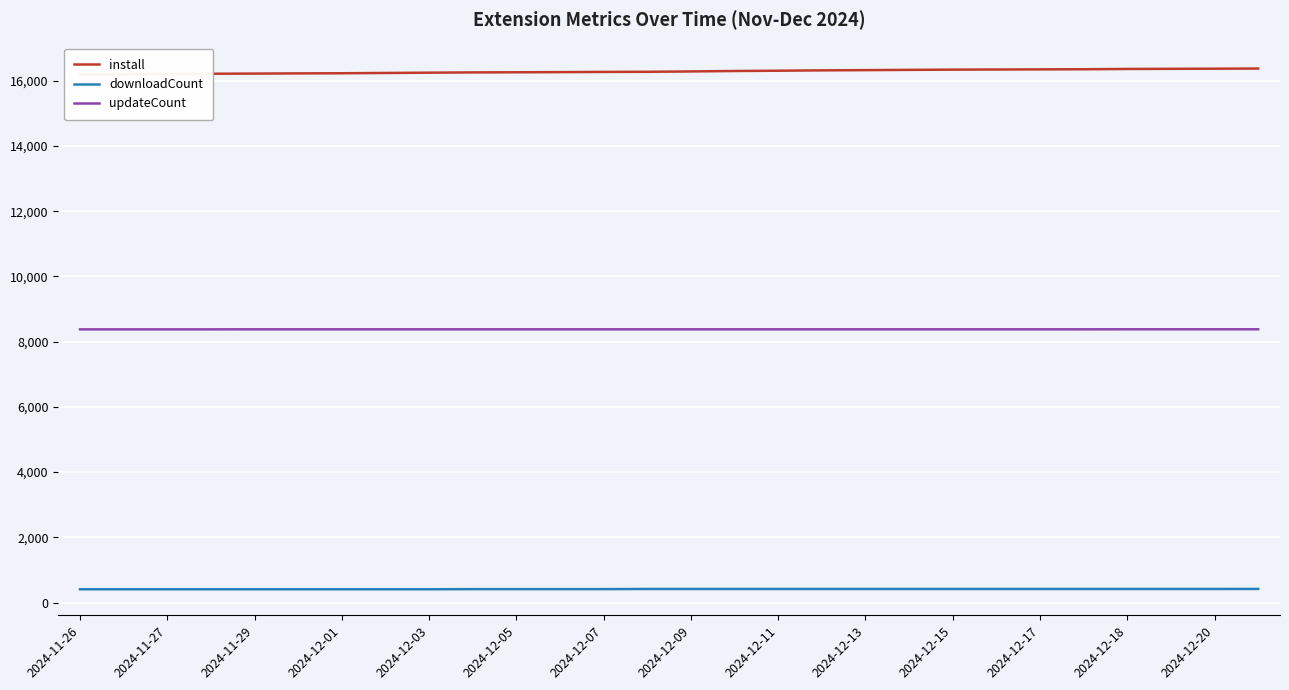

What is the difference between the maximum and minimum values in the updateCount series?

2